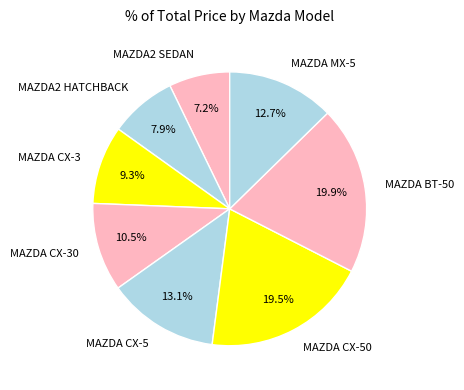

Do MAZDA CX-3 and MAZDA MX-5 together represent more than half of the pie?

No